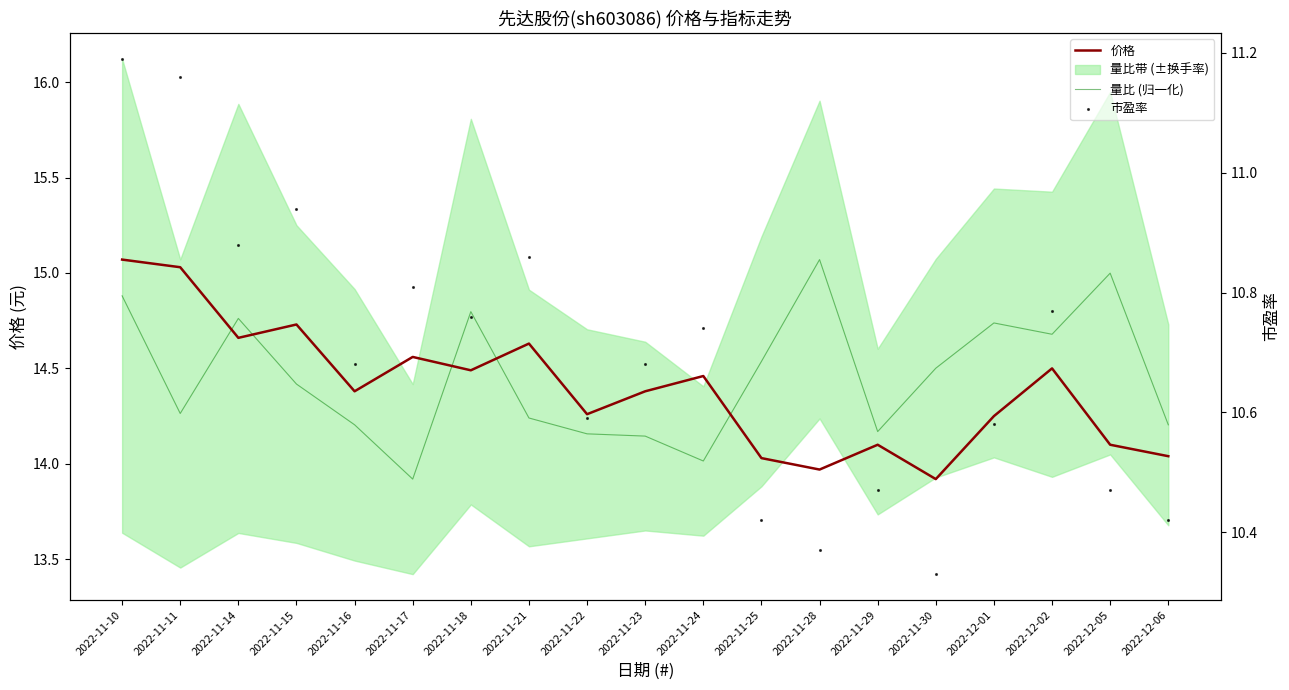

Which series has the largest total across all categories?

量比 (归一化)